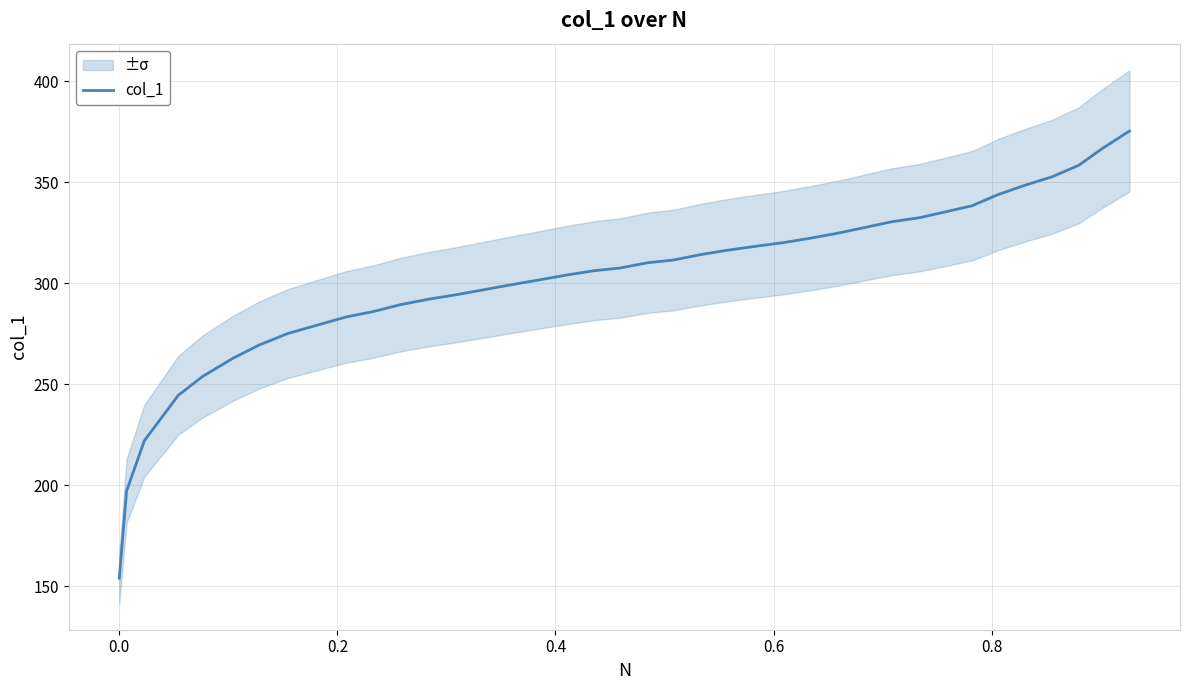

What is the value of the 37th point from the left?

358.4